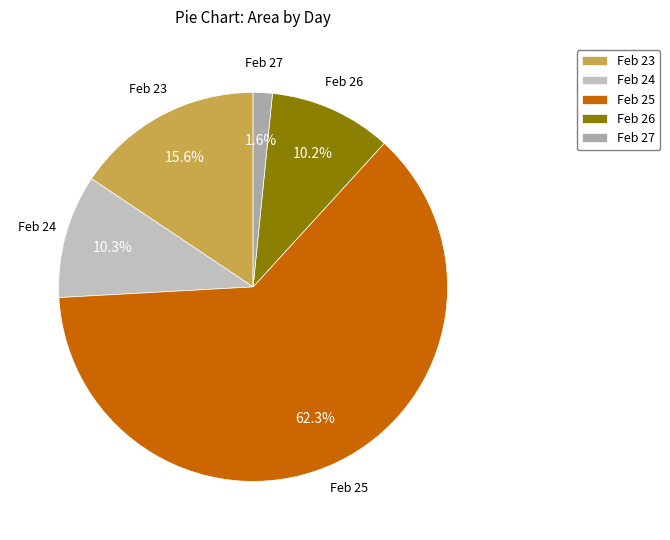

Approximately how many times larger is the value at Feb 25 compared to Feb 26?

6.1